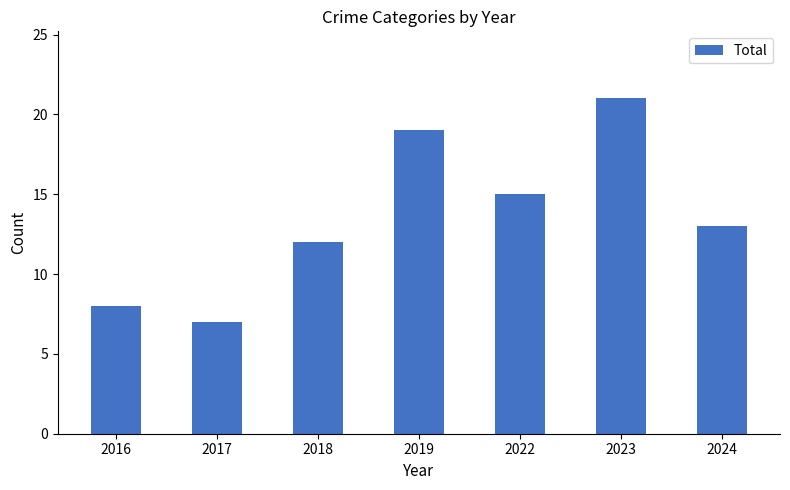

True or false: the data shows 8 at 2016.

True